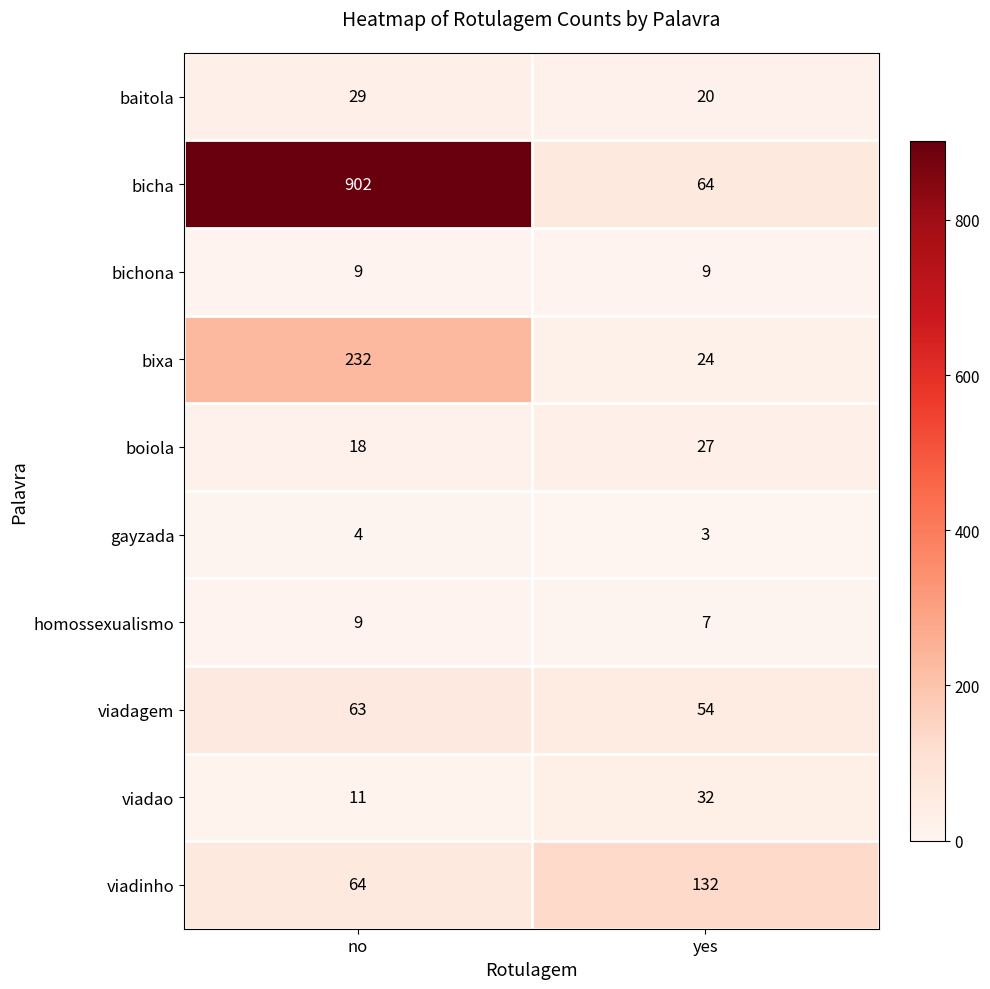

Rank the series at yes from highest to lowest value.

viadinho, bicha, viadagem, viadao, boiola, bixa, baitola, bichona, homossexualismo, gayzada